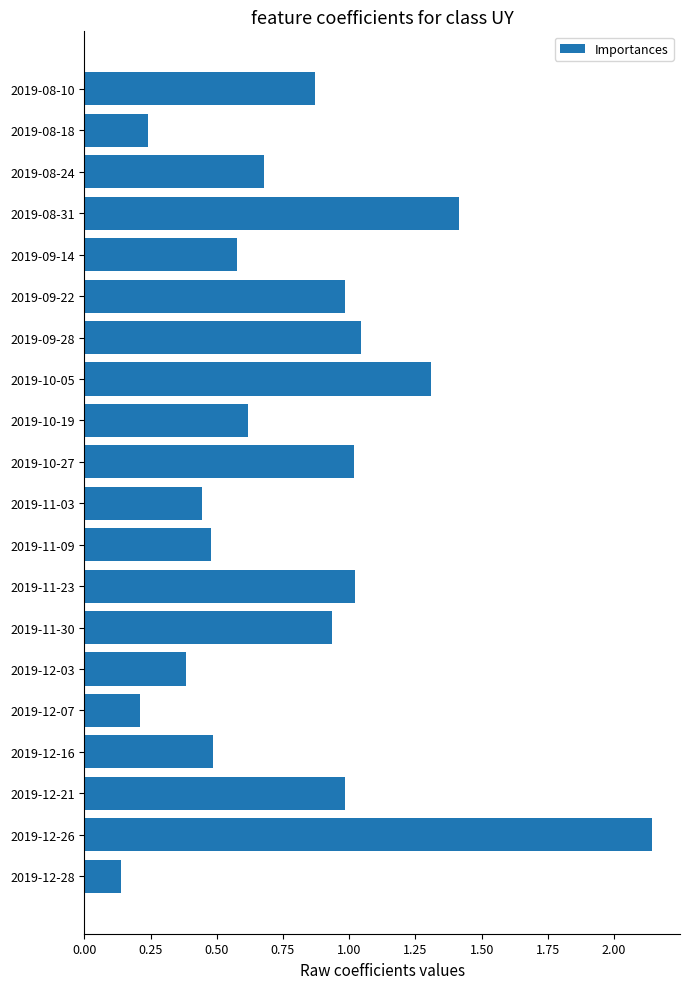

How many bars are there in total?

20